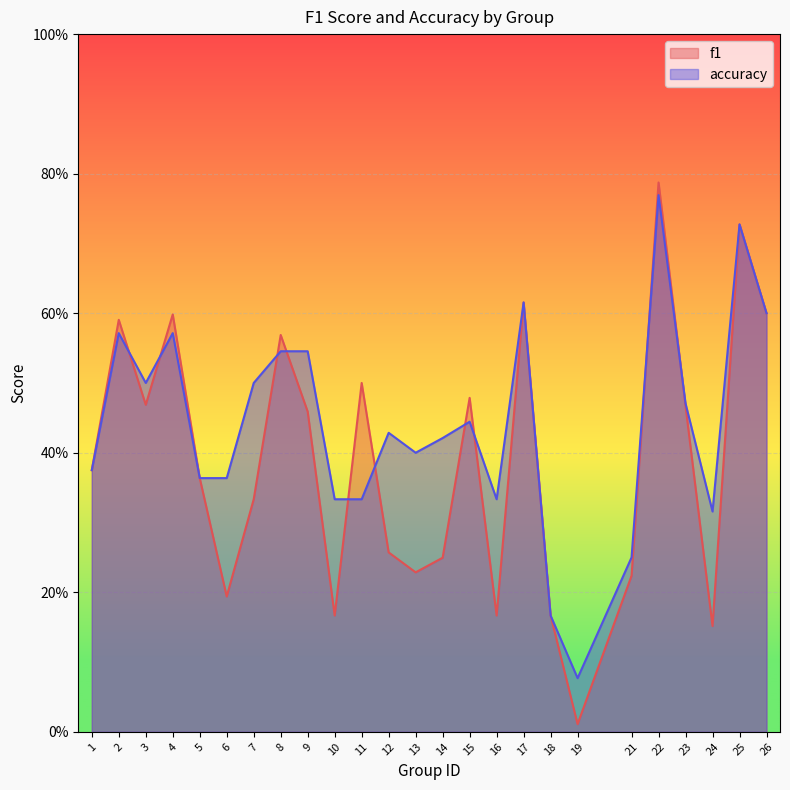

What value does the accuracy series have at 23?

0.5